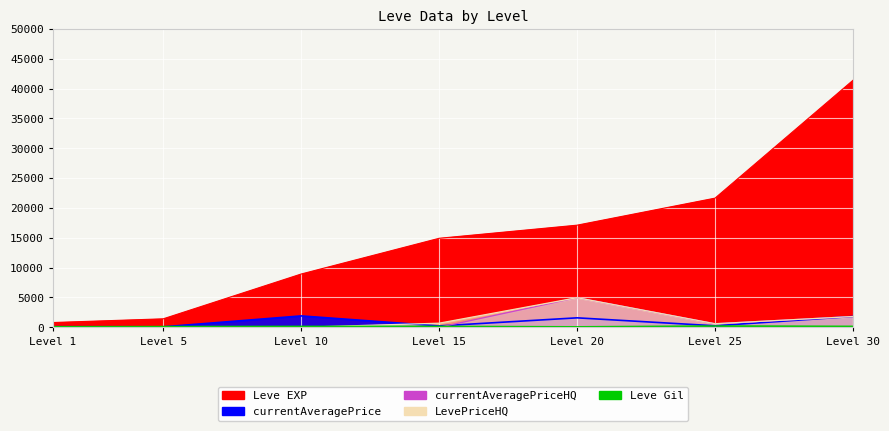

True or false: currentAveragePrice has more than 1 points higher than both neighbors.

True